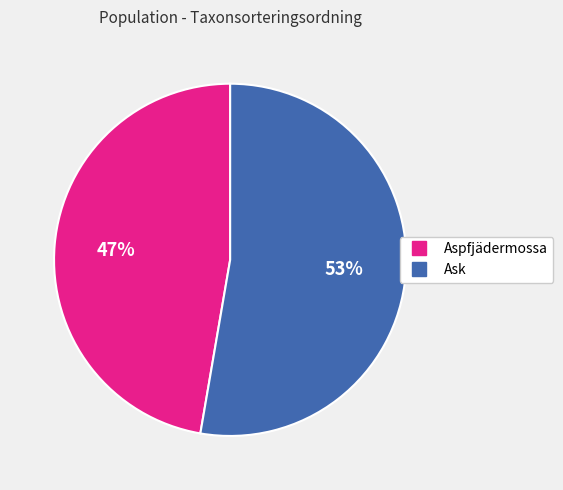

To the nearest percent, what is the average slice percentage?

50%